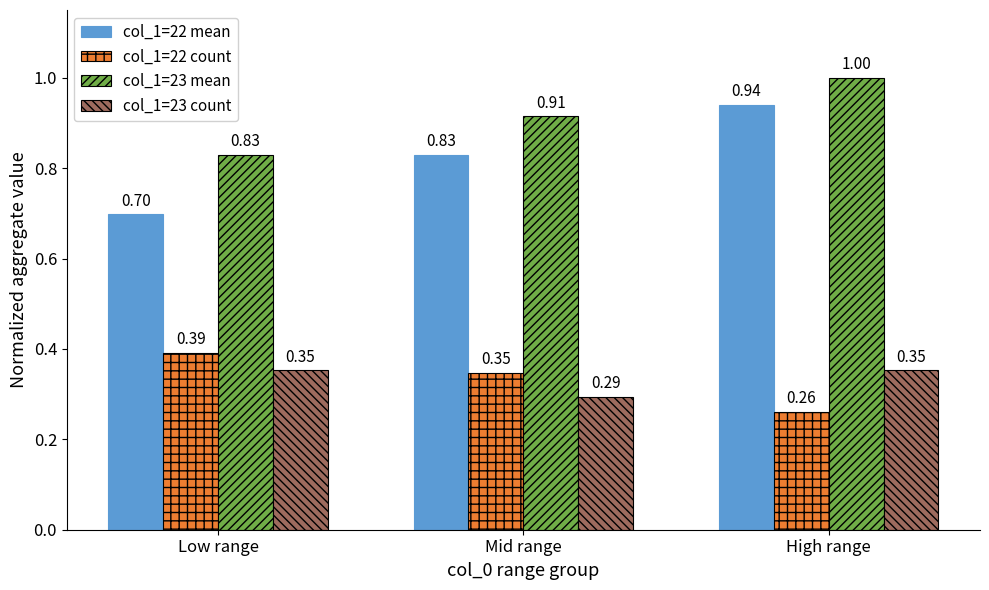

Where is col_1=22 count nearest to the value 0?

High range